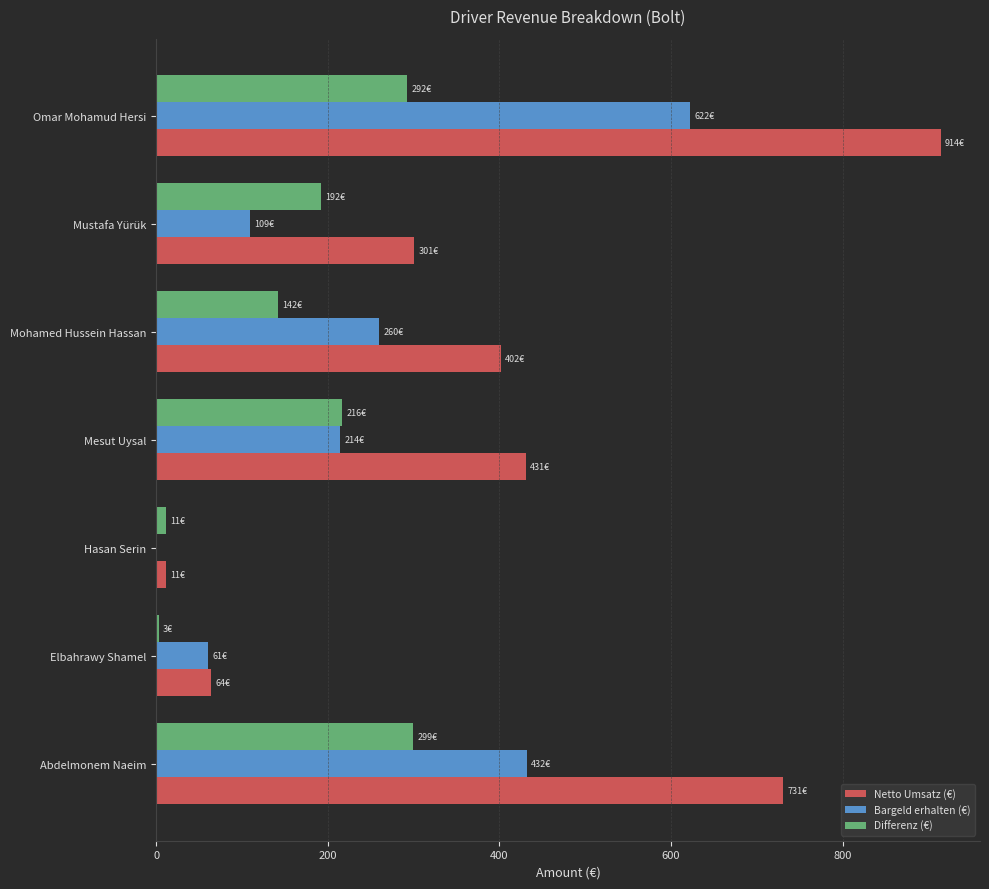

At which category is the sum across all series the highest?

Omar Mohamud Hersi